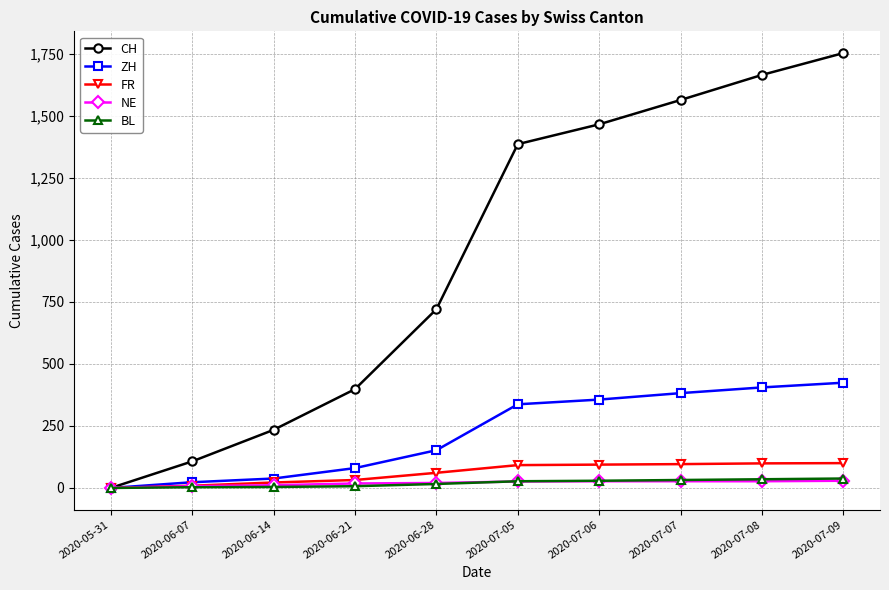

What is the difference between the second highest and second lowest values in the FR series?

90